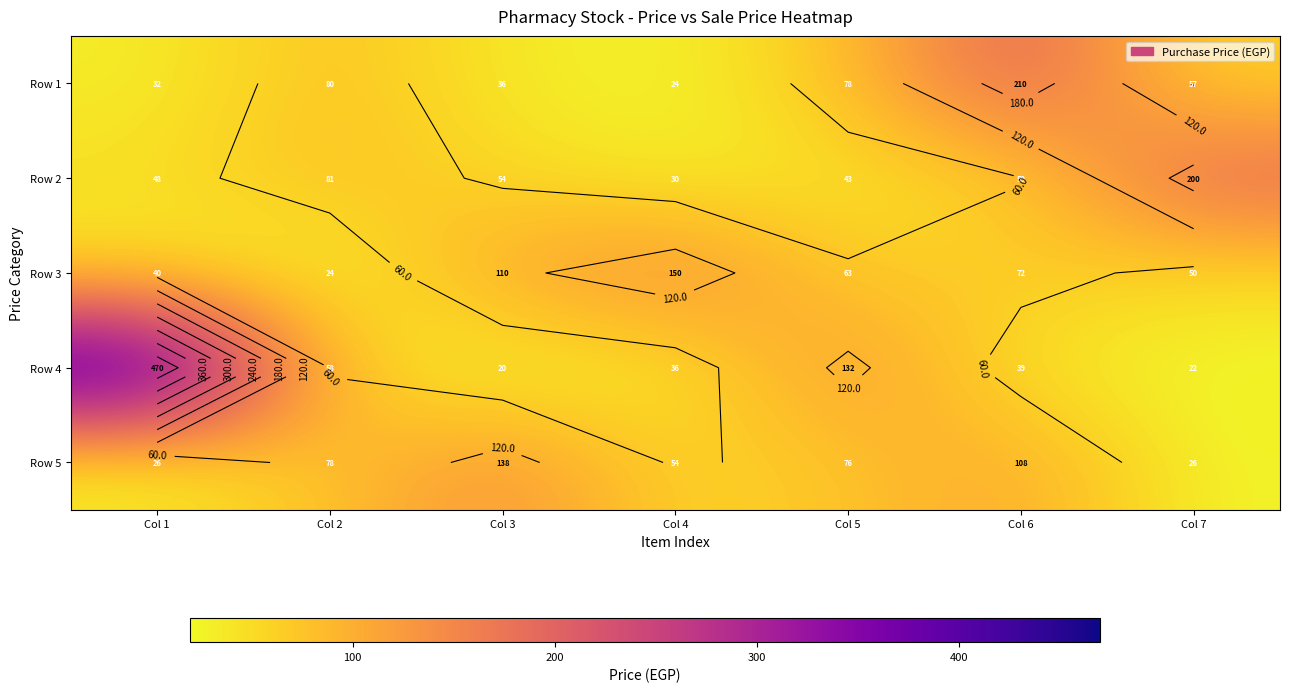

What is the difference between the highest and lowest values at Col 7?

178.0